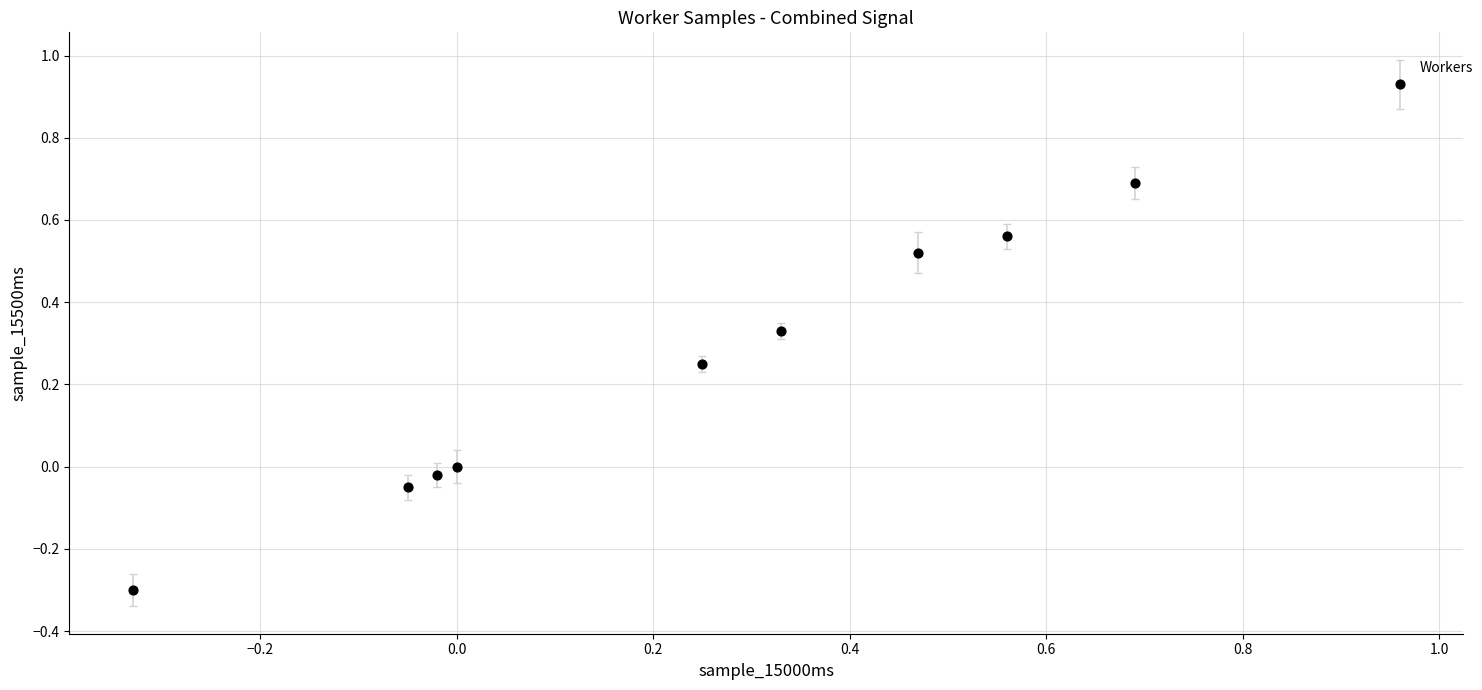

What is the range of Y values (max minus min)?

1.2